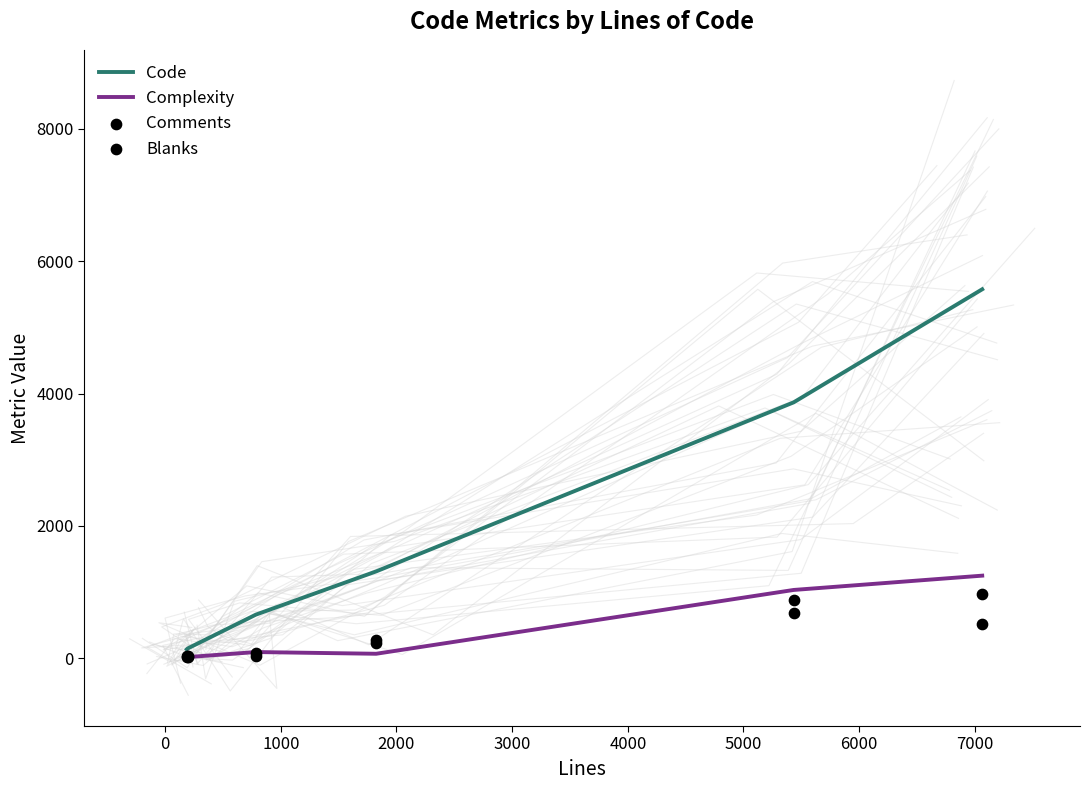

Which series has the largest total across all categories?

Code